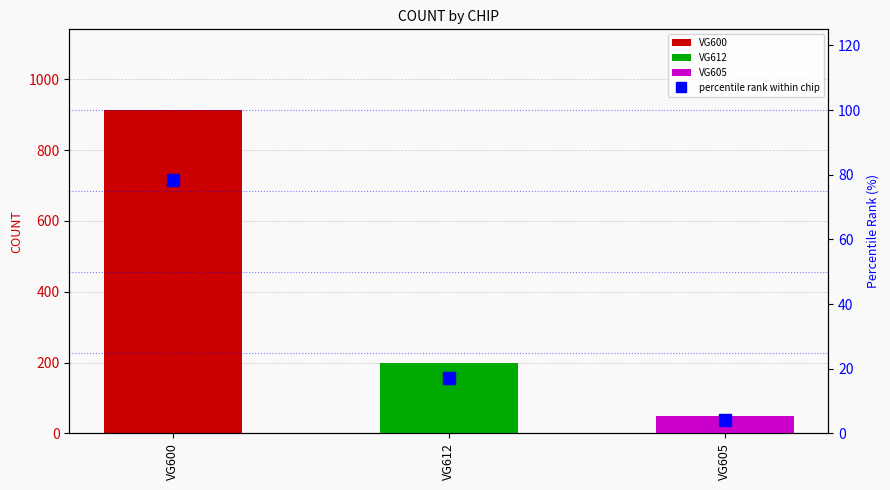

Reading left to right, transcribe all the data shown in this chart.

78.5	17.2	4.3